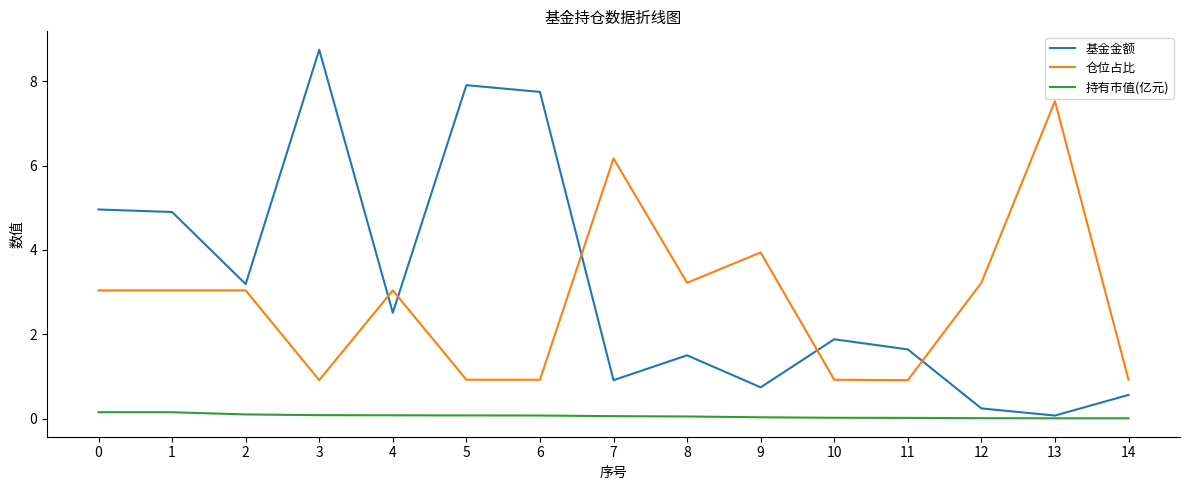

Rank the series by their maximum value, from highest to lowest.

基金金额, 仓位占比, 持有市值(亿元)